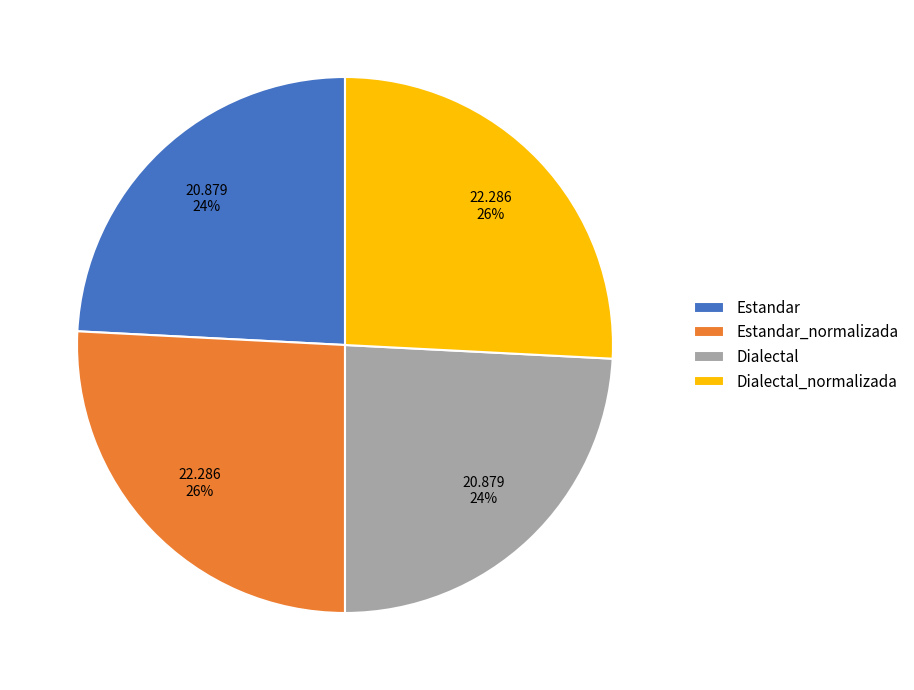

Is the sum of Estandar and Dialectal greater than half?

No